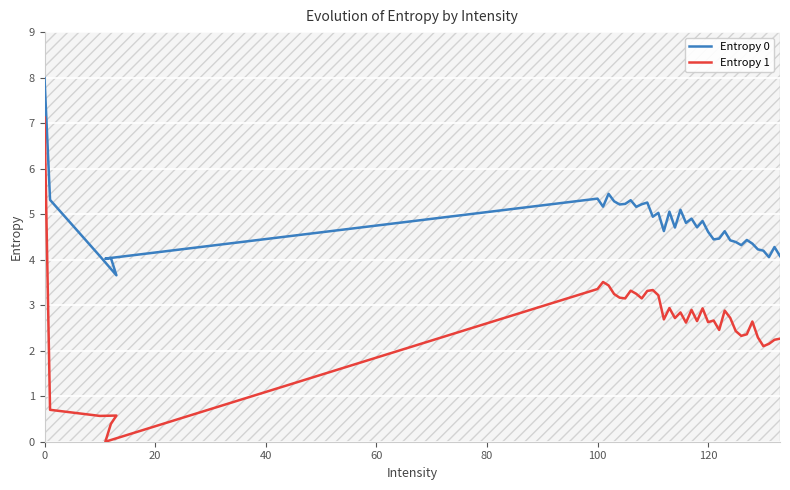

What are all the series names shown in the legend?

Entropy 0, Entropy 1